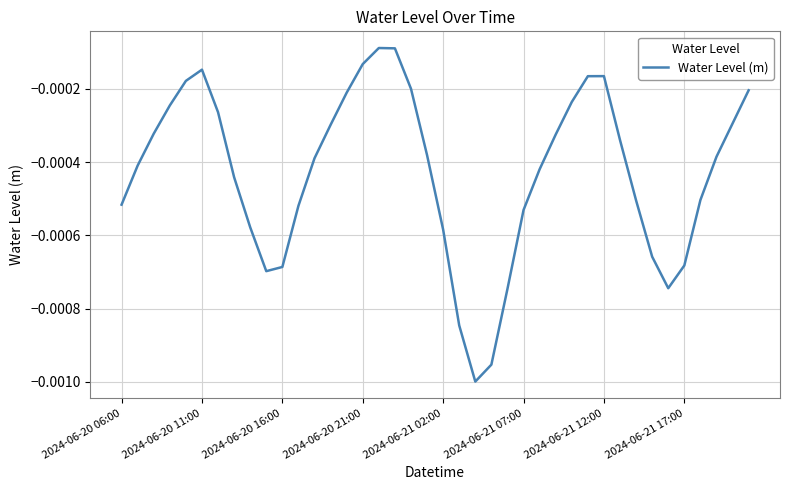

True or false: there are more than 0 points higher than both neighbors.

True